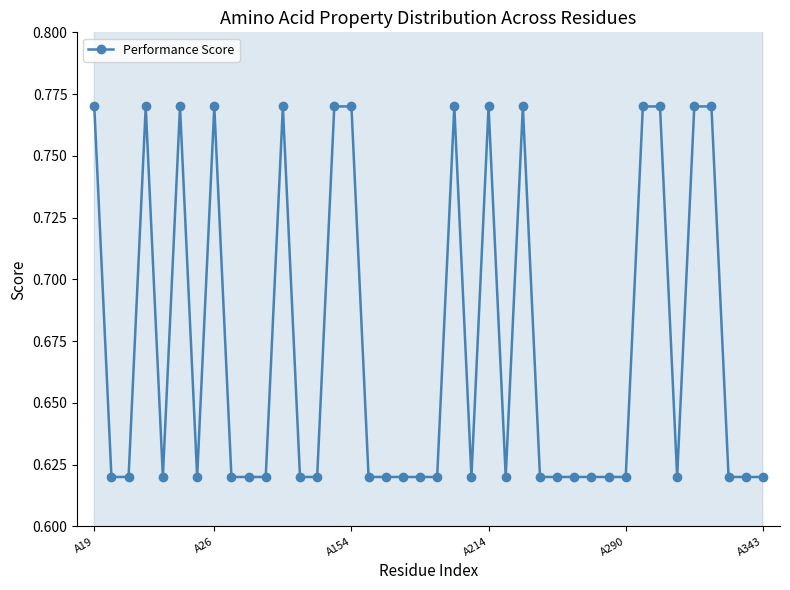

How many interior local peaks (higher than both neighbors) does the data have?

7